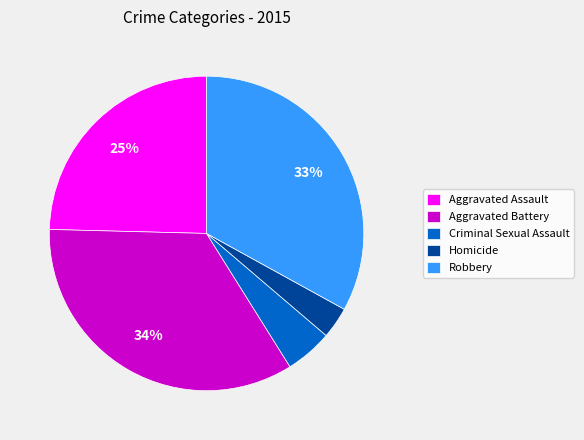

Is the sum of Aggravated Assault and Homicide greater than half?

No